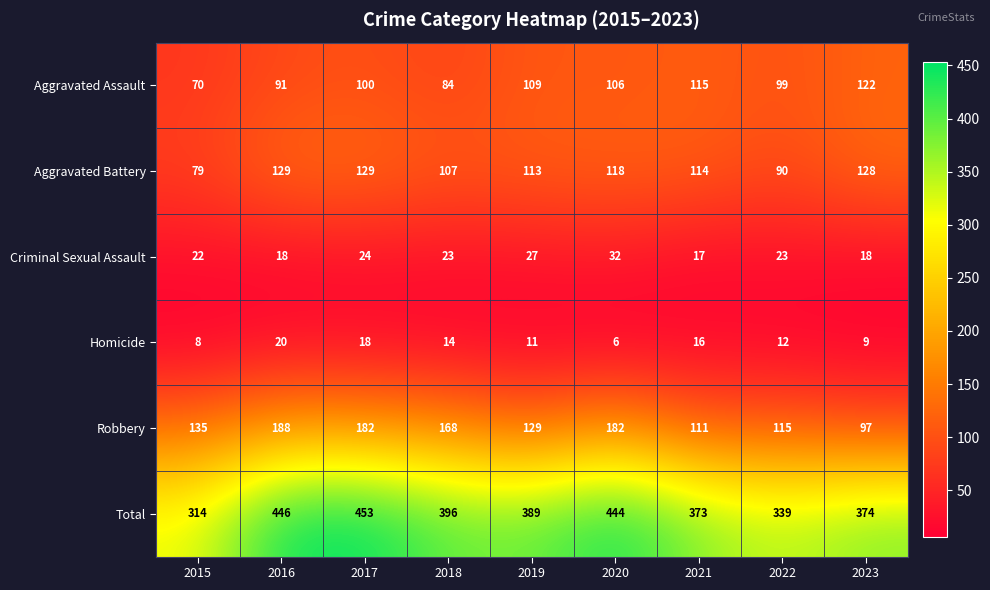

Which series has the largest total across all categories?

Total